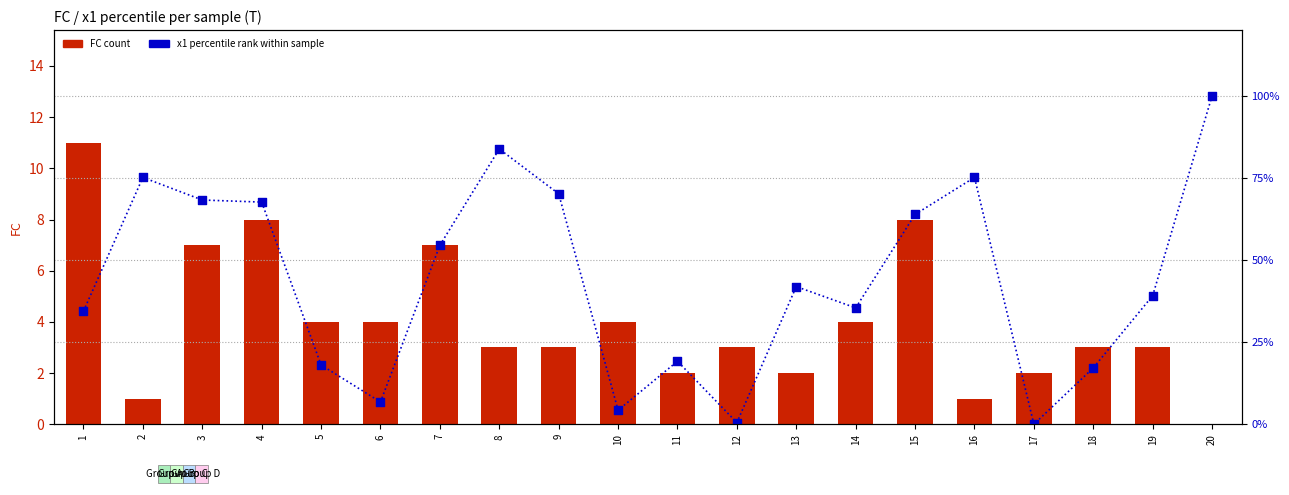

Which series has the widest spread of Y values?

x1 percentile rank